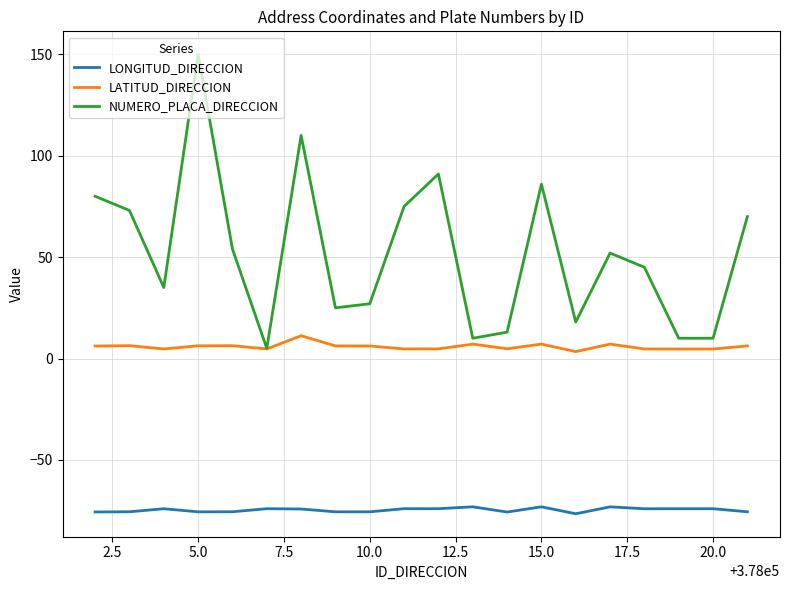

Rank the series by their maximum value, from highest to lowest.

NUMERO_PLACA_DIRECCION, LATITUD_DIRECCION, LONGITUD_DIRECCION